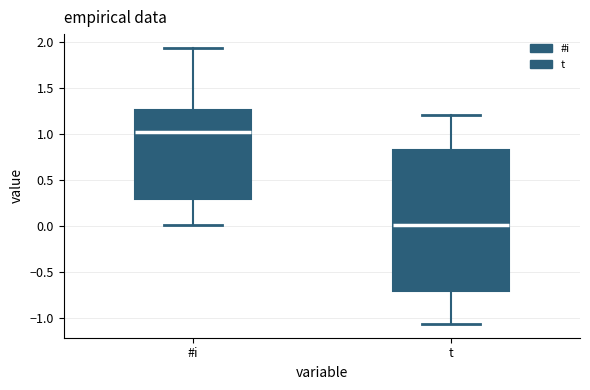

Reading left to right, read every box against the y-axis: the position of its median line, the range the box covers, and the ends of its whiskers. The values are not printed on the chart, so give them approximately, as read against the axis.

#i: median 1.00, box 0.30 to 1.25, whiskers 0.00 to 1.95
t: median 0.00, box -0.70 to 0.80, whiskers -1.05 to 1.20